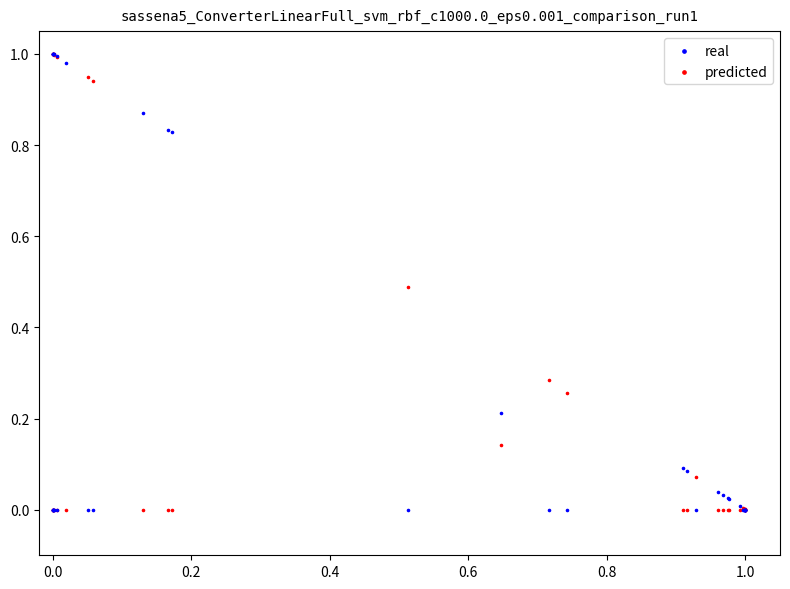

What are all the series names shown in the legend?

real, predicted